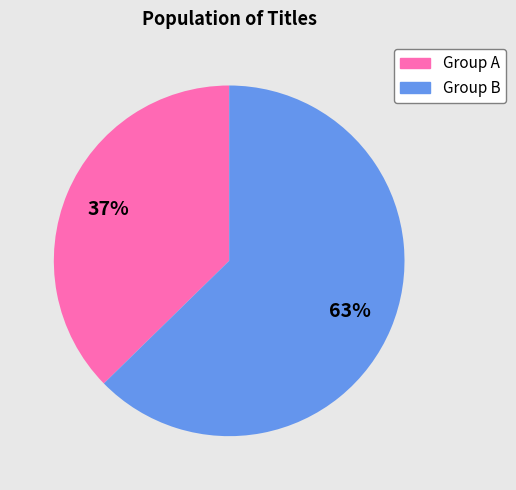

Is there any slice that represents more than half of the pie?

Yes